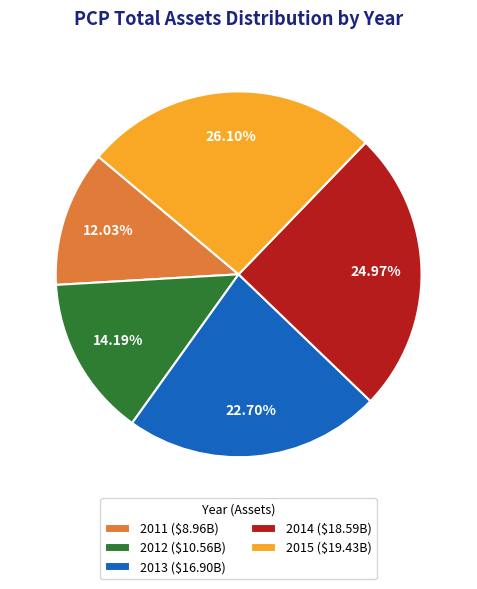

Is it true that 2011 is 18% of the pie?

False